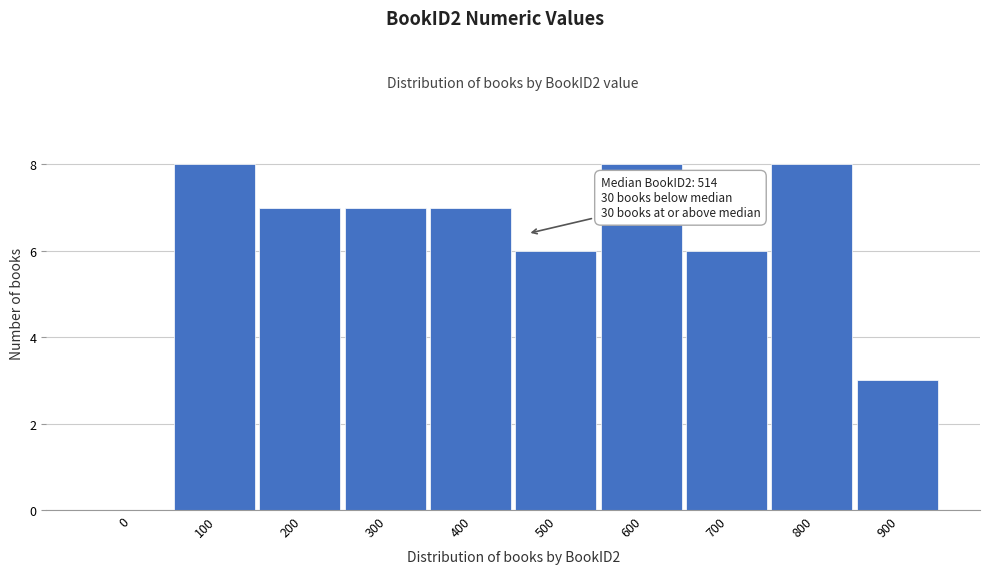

Reading left to right, what are all the values shown in this chart?

0=0	100=8	200=7	300=7	400=7	500=6	600=8	700=6	800=8	900=3